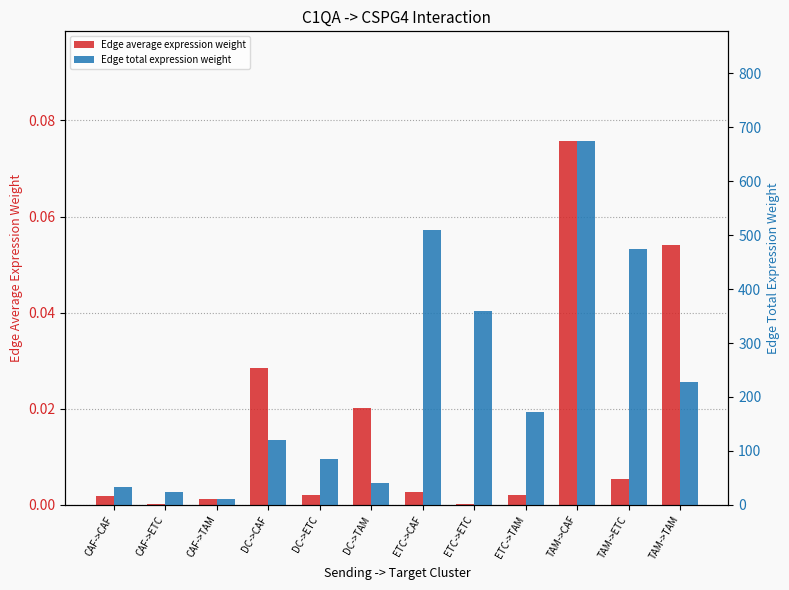

What is the sum of the Edge total expression weight values at CAF->ETC and DC->CAF?

144.2